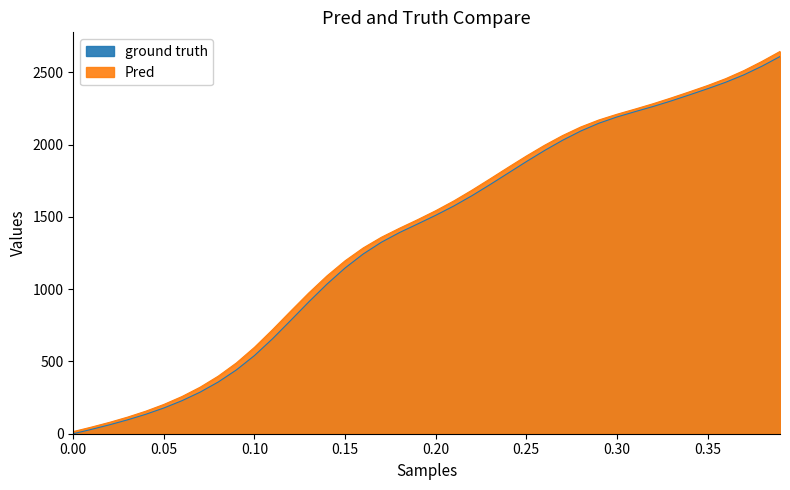

What is the value of the thr point at the 24th from the left?

1724.1